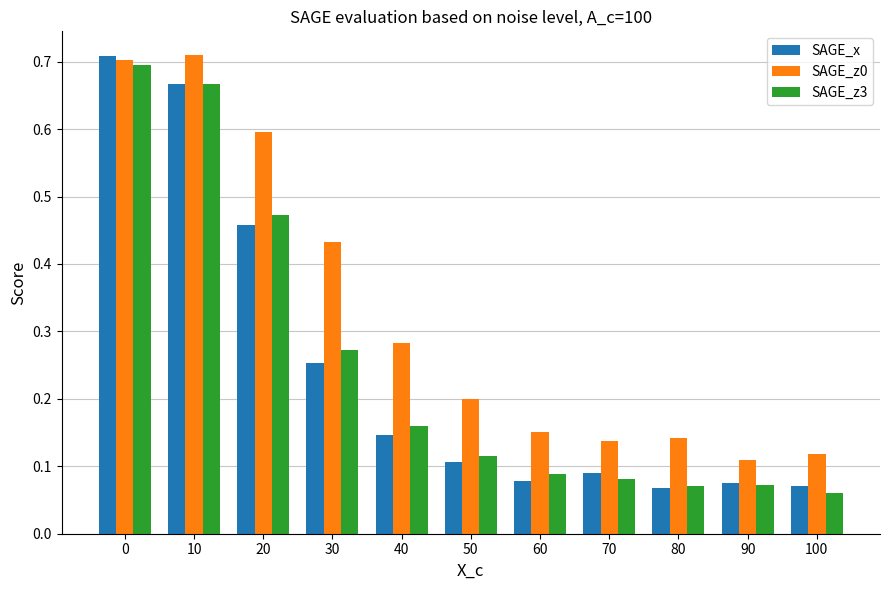

What is the difference between the second highest and minimum values in the SAGE_z0 series?

0.6